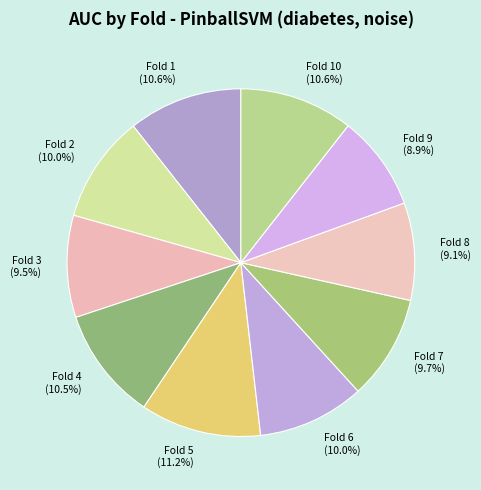

Which category has the biggest portion of the pie?

Fold 5 (11.2%)